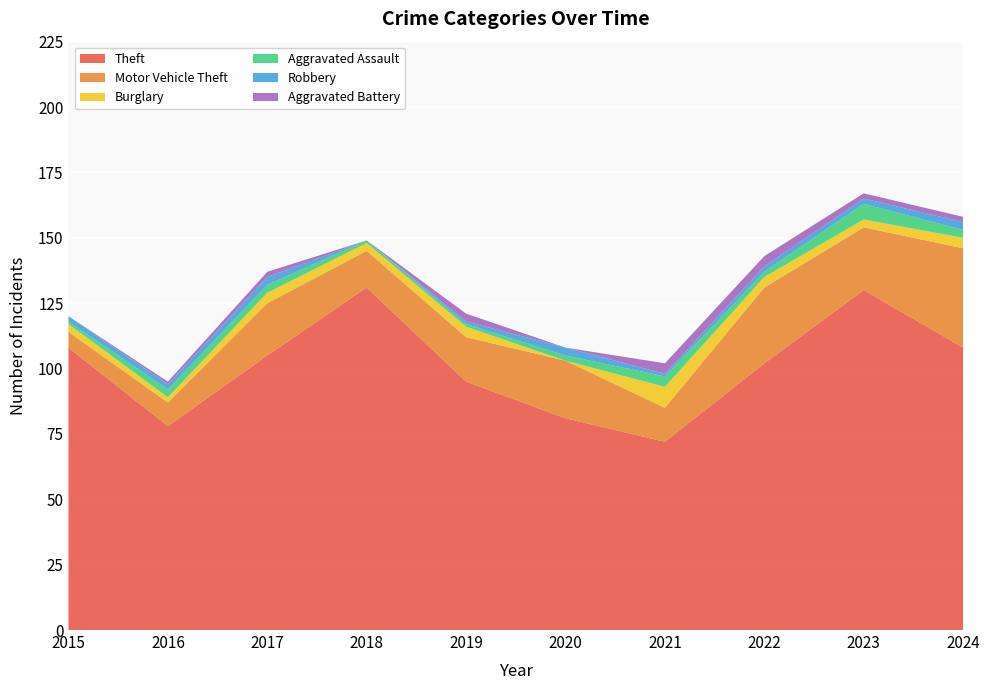

Reading left to right, transcribe all the data shown in this chart.

Theft: 2015=108	2016=78	2017=105	2018=131	2019=95	2020=81	2021=72	2022=102	2023=130	2024=108
Motor Vehicle Theft: 2015=6	2016=9	2017=20	2018=14	2019=17	2020=22	2021=13	2022=29	2023=24	2024=38
Burglary: 2015=3	2016=2	2017=4	2018=3	2019=4	2020=0	2021=8	2022=4	2023=3	2024=4
Aggravated Assault: 2015=1	2016=3	2017=3	2018=1	2019=1	2020=2	2021=4	2022=2	2023=6	2024=3
Robbery: 2015=2	2016=2	2017=3	2018=0	2019=1	2020=3	2021=1	2022=2	2023=2	2024=3
Aggravated Battery: 2015=0	2016=1	2017=2	2018=0	2019=3	2020=0	2021=4	2022=4	2023=2	2024=2